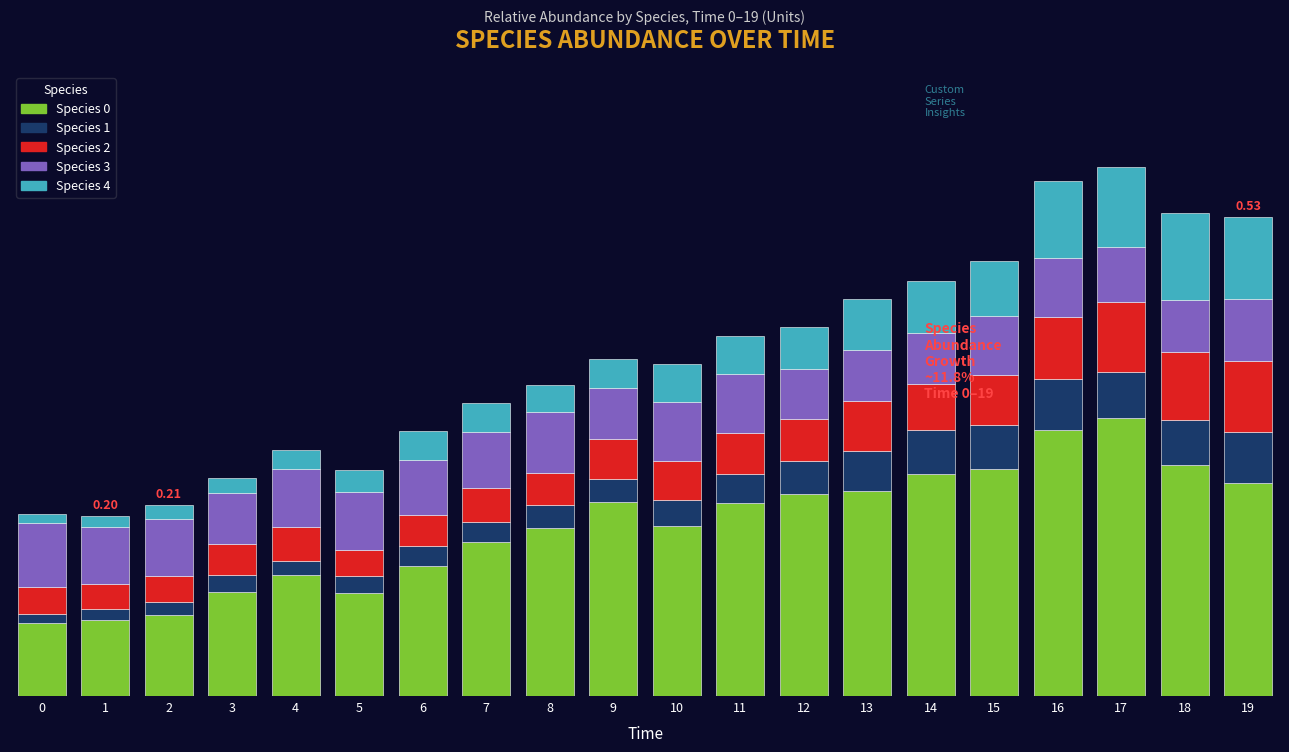

Does the chart contain any negative values?

No